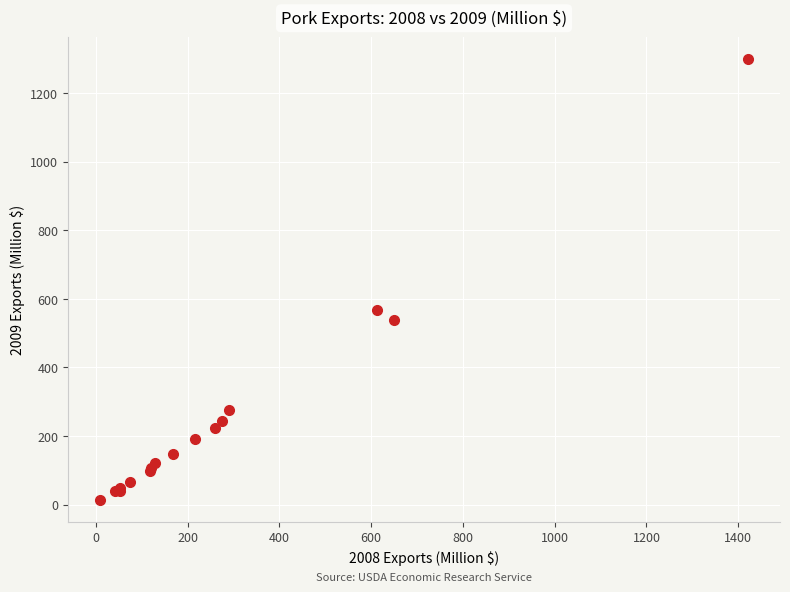

What Y value in the scatter plot is closest to 656?

567.0